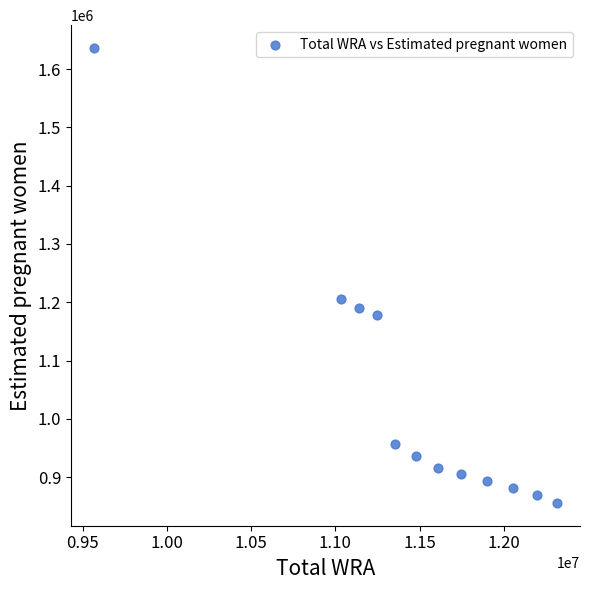

What is the average X value?

11469750.0